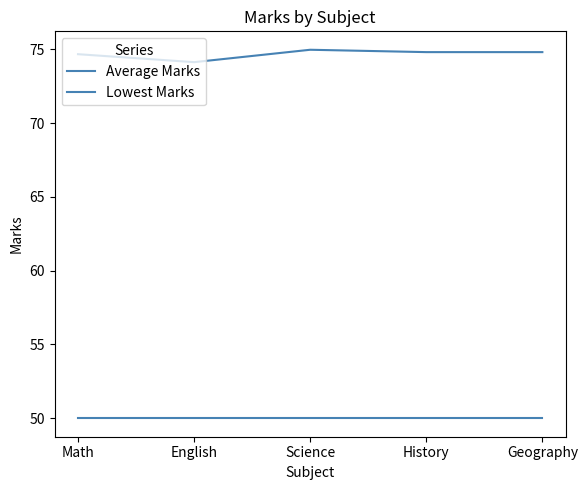

How many lines are shown in the chart?

2